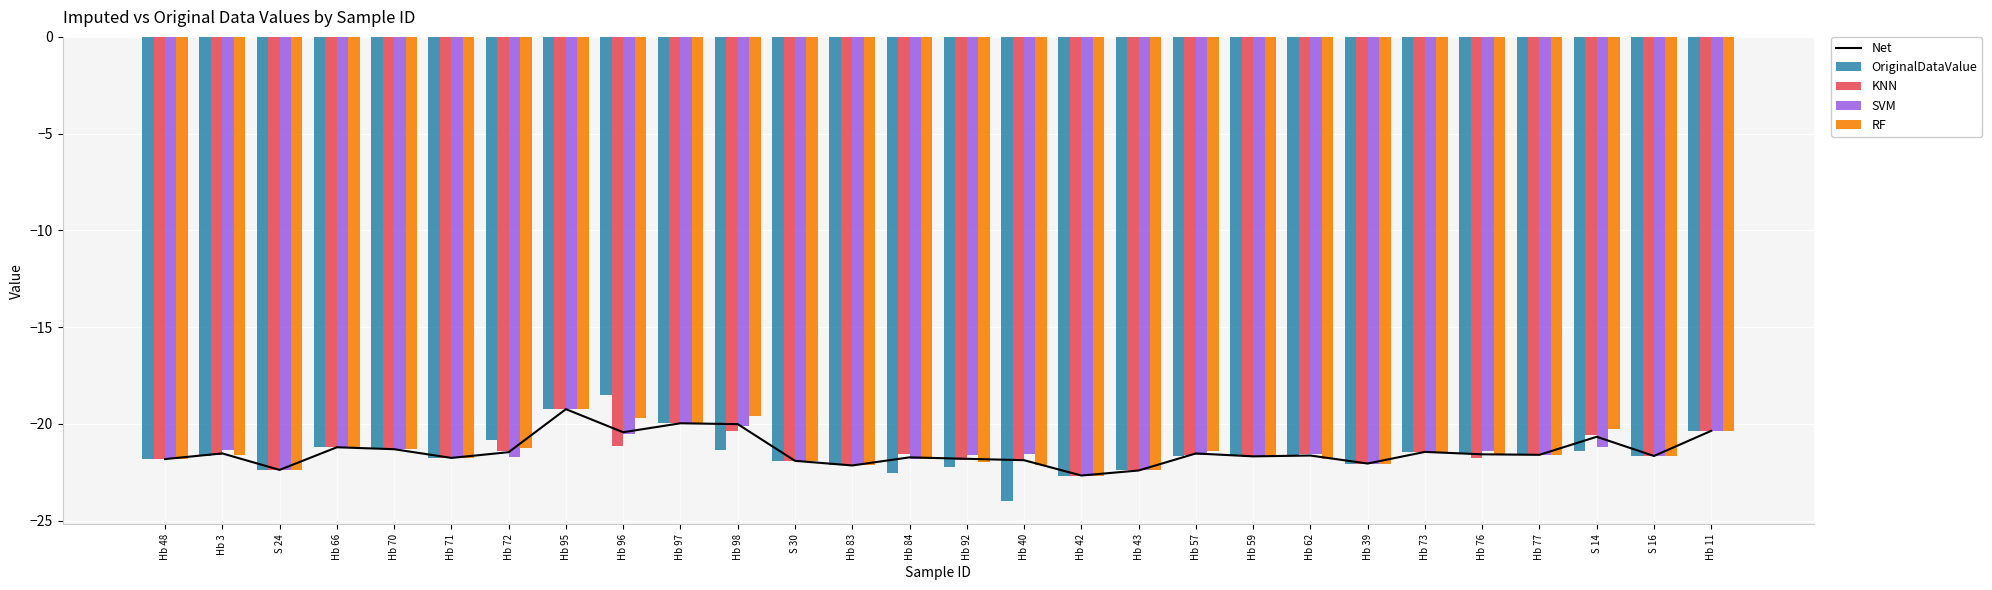

Which series has the largest range (max minus min)?

OriginalDataValue